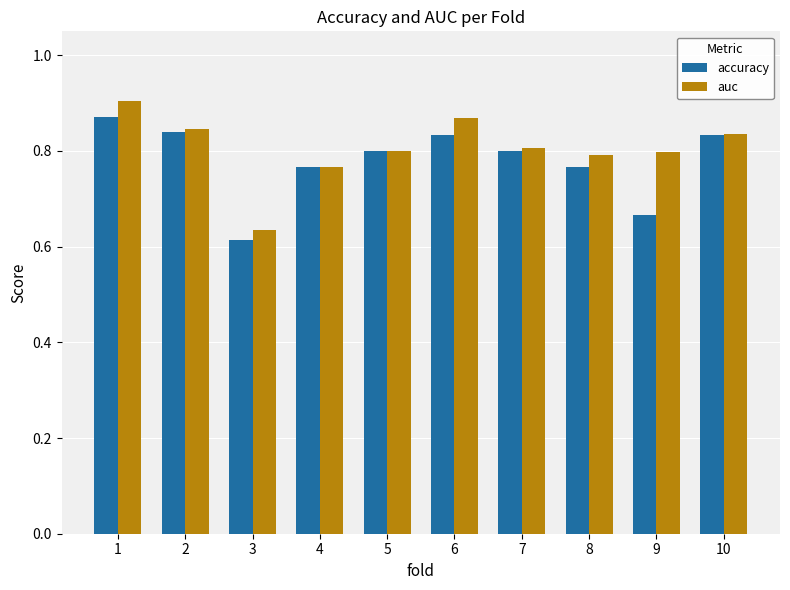

How many bars are there in total?

20